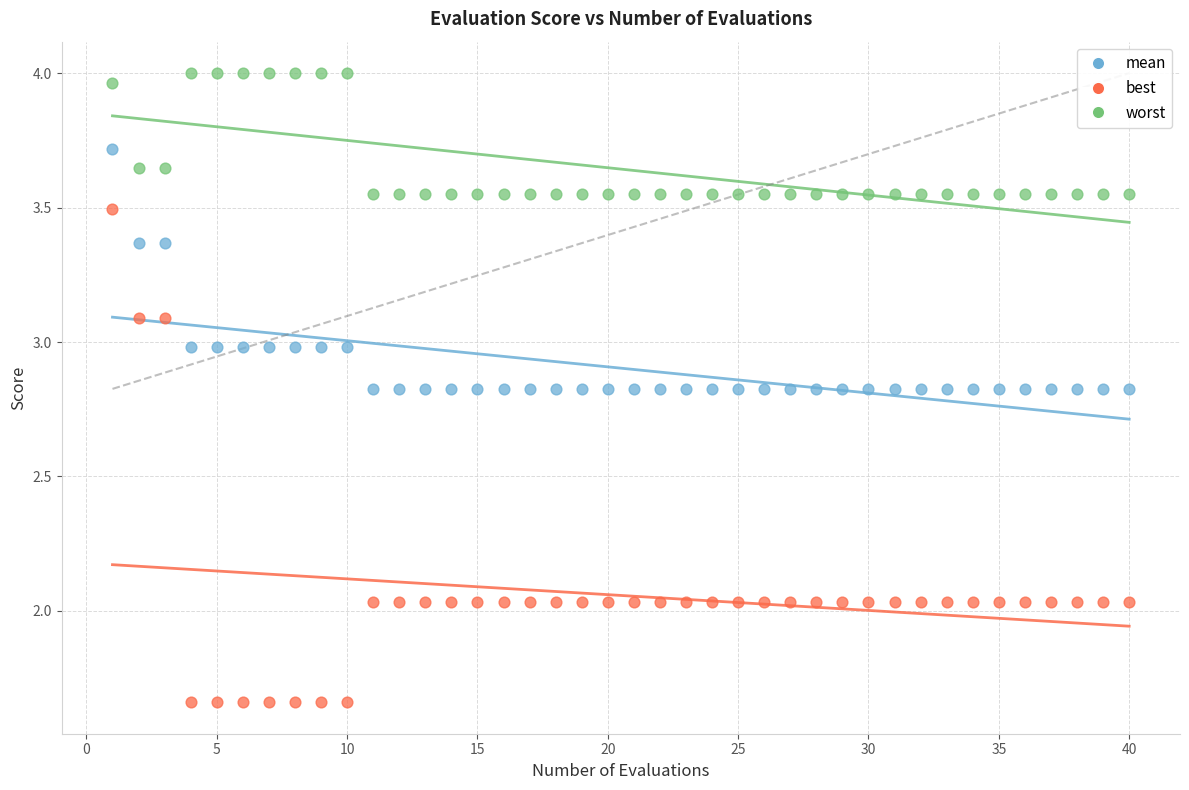

Across all data points, what is the range of Y values (max minus min)?

2.3